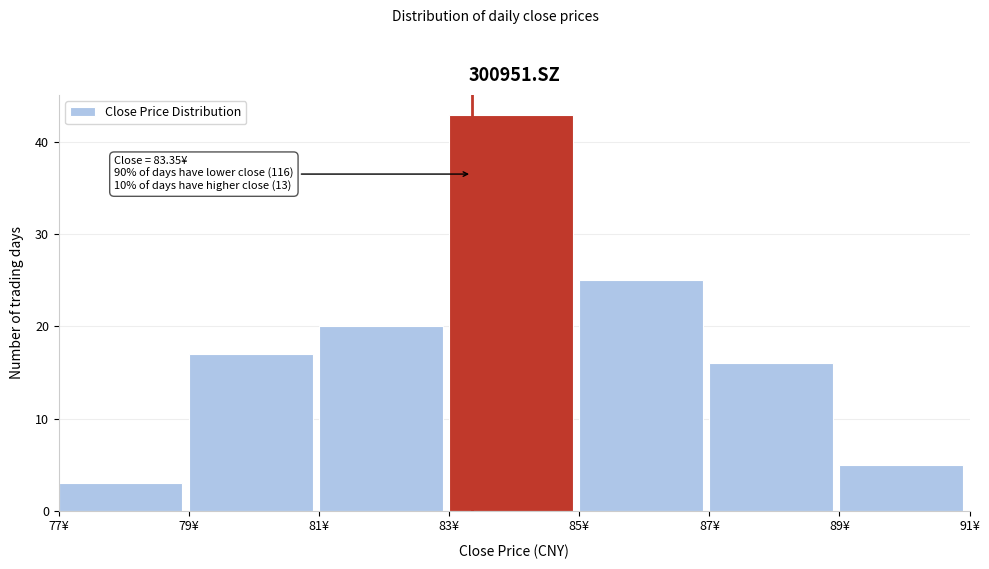

Which range on the x-axis has the tallest bar?

83 to 85